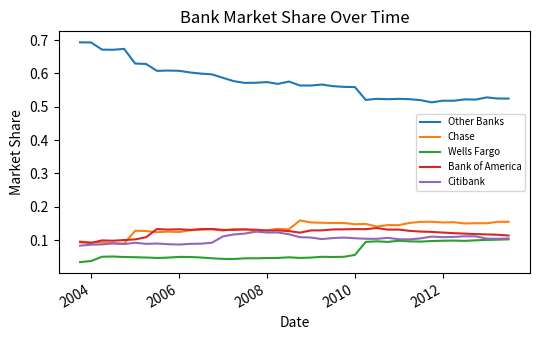

Which series has the largest total across all categories?

Other Banks